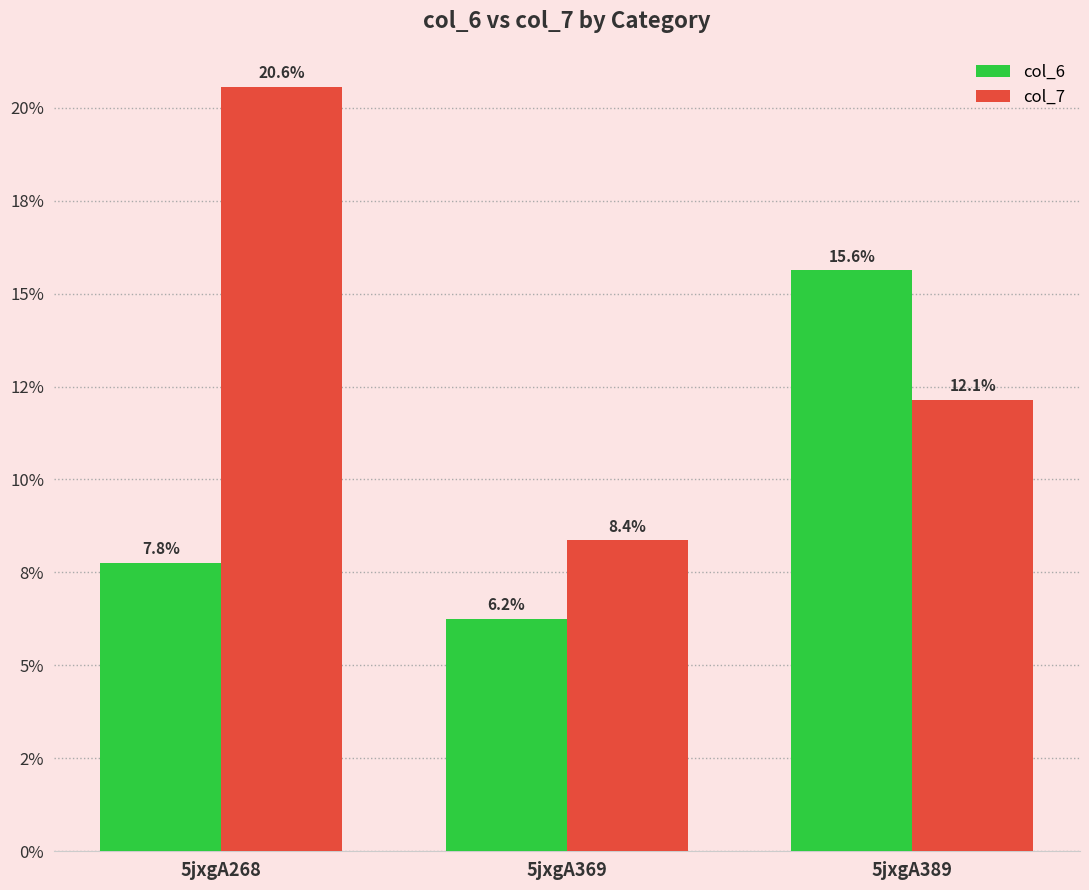

What are all the series names shown in the legend?

col_6, col_7